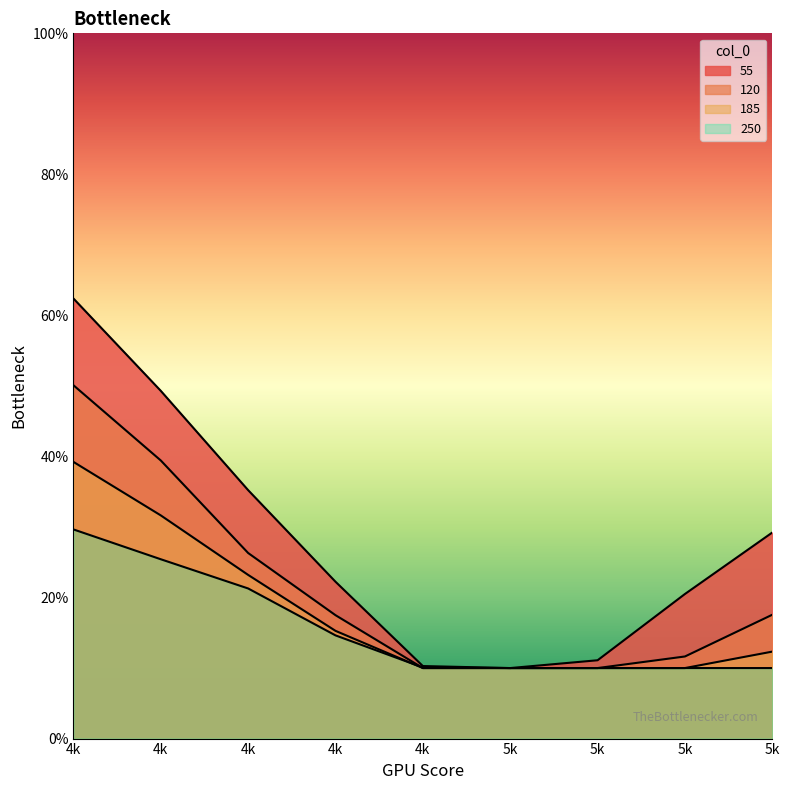

List the labels in order of 185 value, largest first.

4k, 4k, 4k, 4k, 5k, 4k, 5k, 5k, 5k